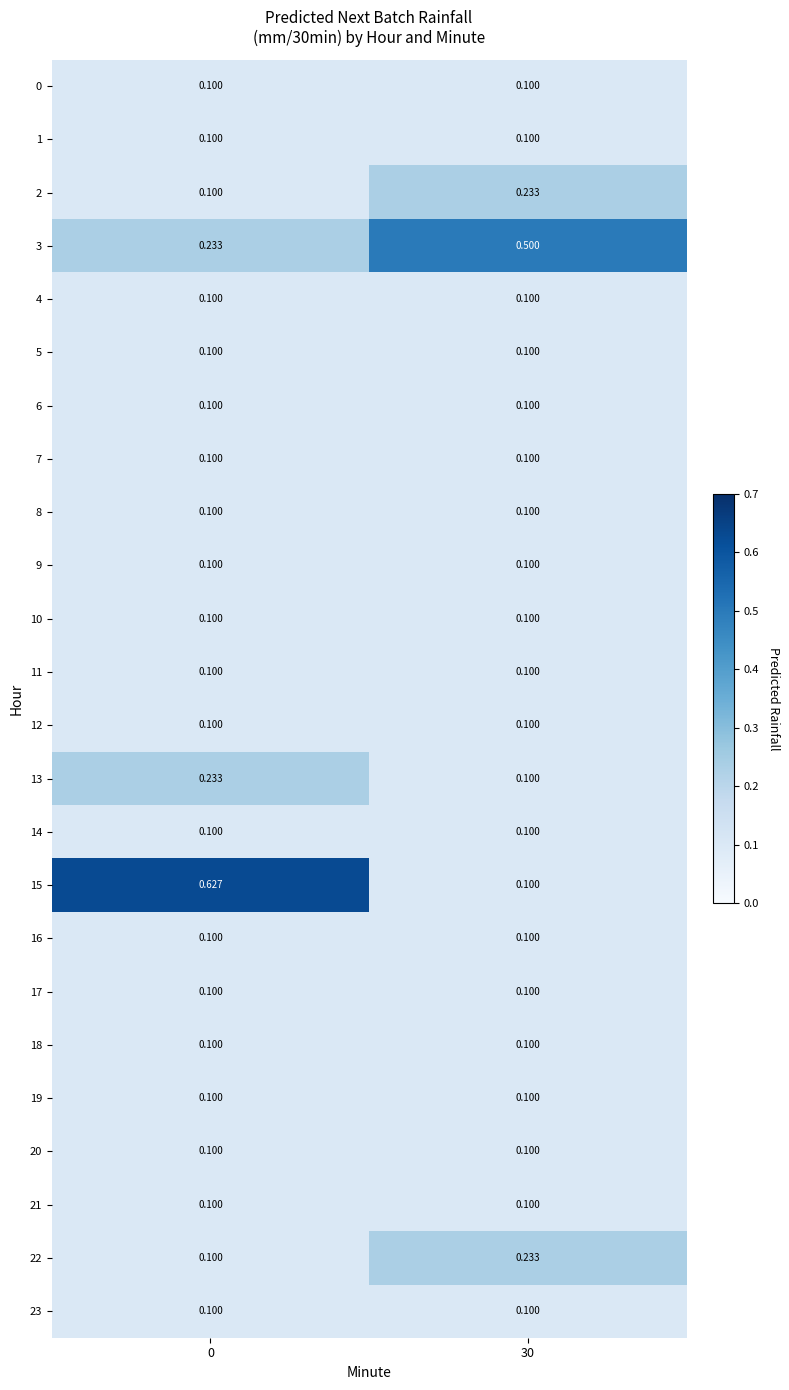

What is the total value across all series at 0?

3.2